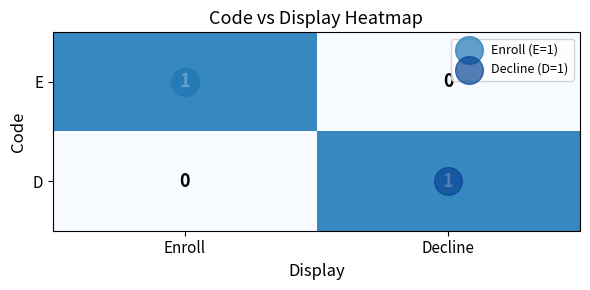

Is it true that E equals 1 at Enroll?

True